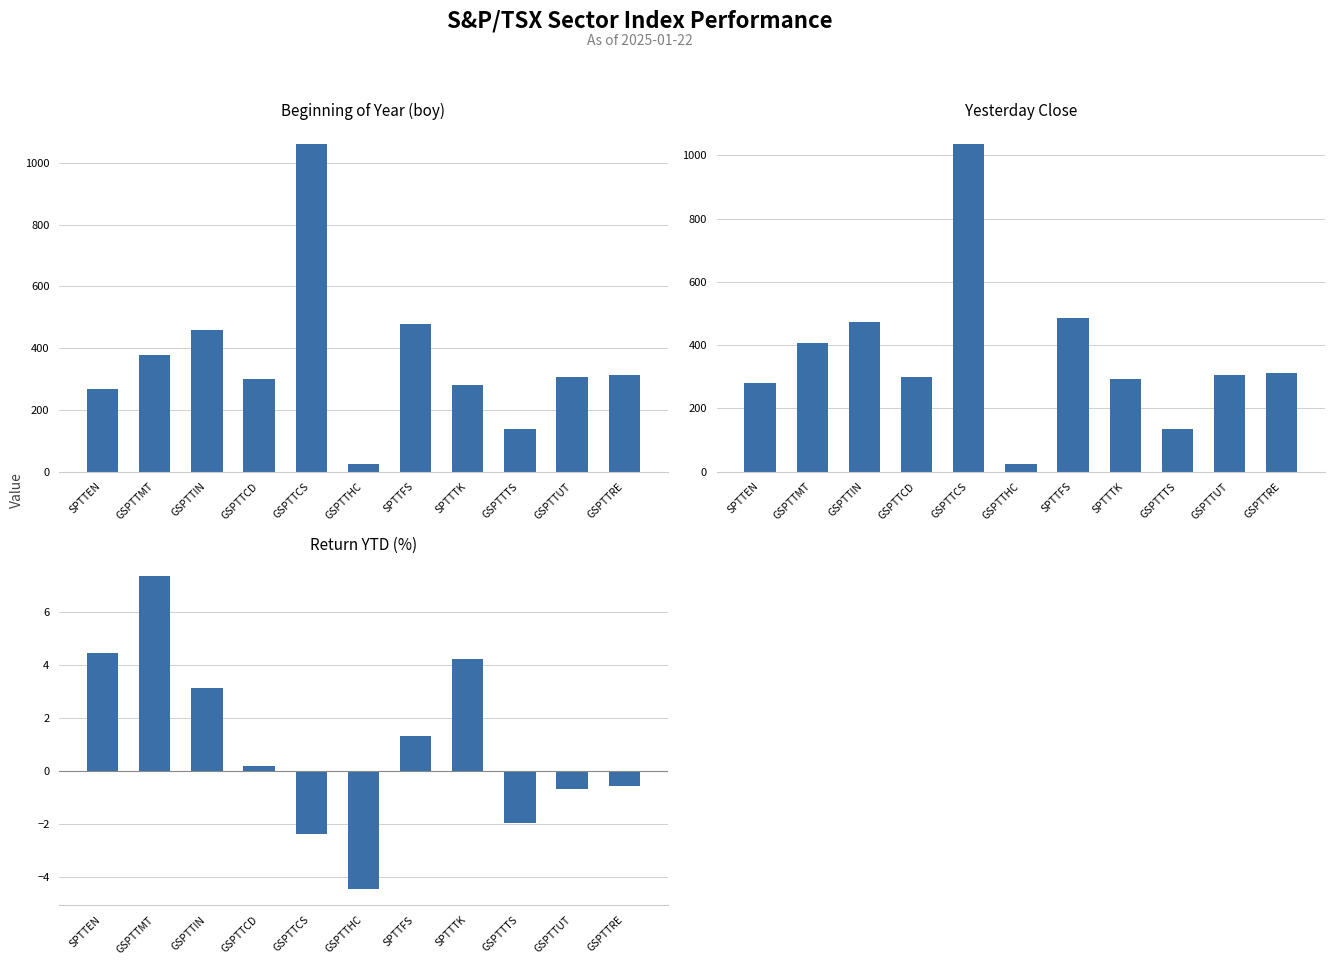

True or false: Yesterday Close has a value of 299.0 at GSPTTCD.

True